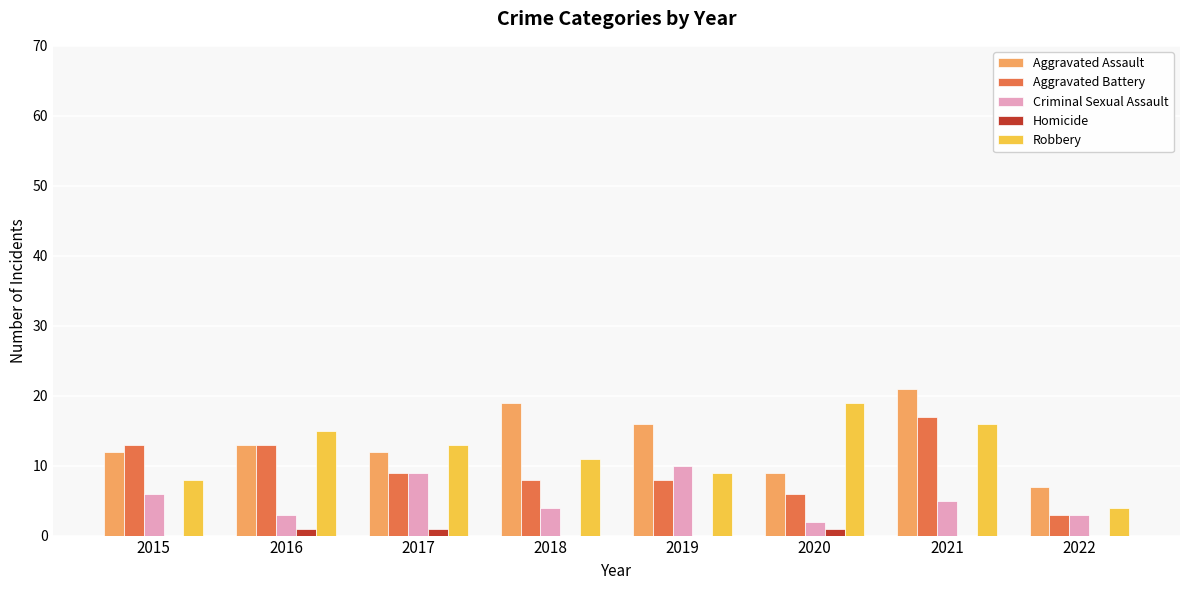

Reading left to right, what are all the values shown in this chart?

Aggravated Assault: 12	13	12	19	16	9	21	7
Aggravated Battery: 13	13	9	8	8	6	17	3
Criminal Sexual Assault: 6	3	9	4	10	2	5	3
Homicide: 0	1	1	0	0	1	0	0
Robbery: 8	15	13	11	9	19	16	4